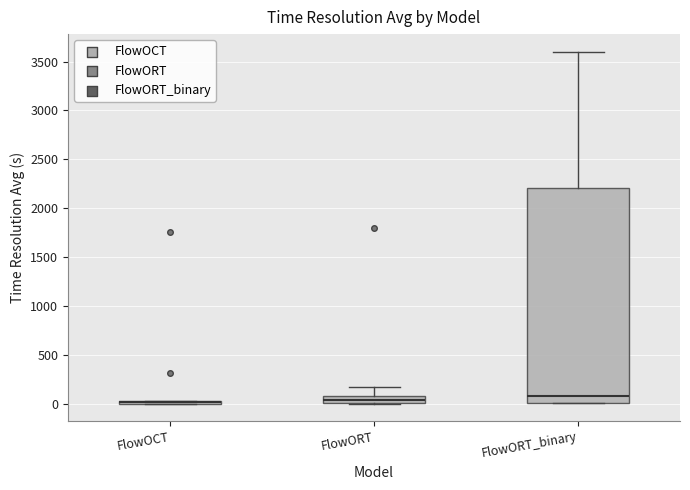

Where does the median line of the box for FlowORT sit on the y-axis? The values are not printed on the chart, so give them approximately, as read against the axis.

50